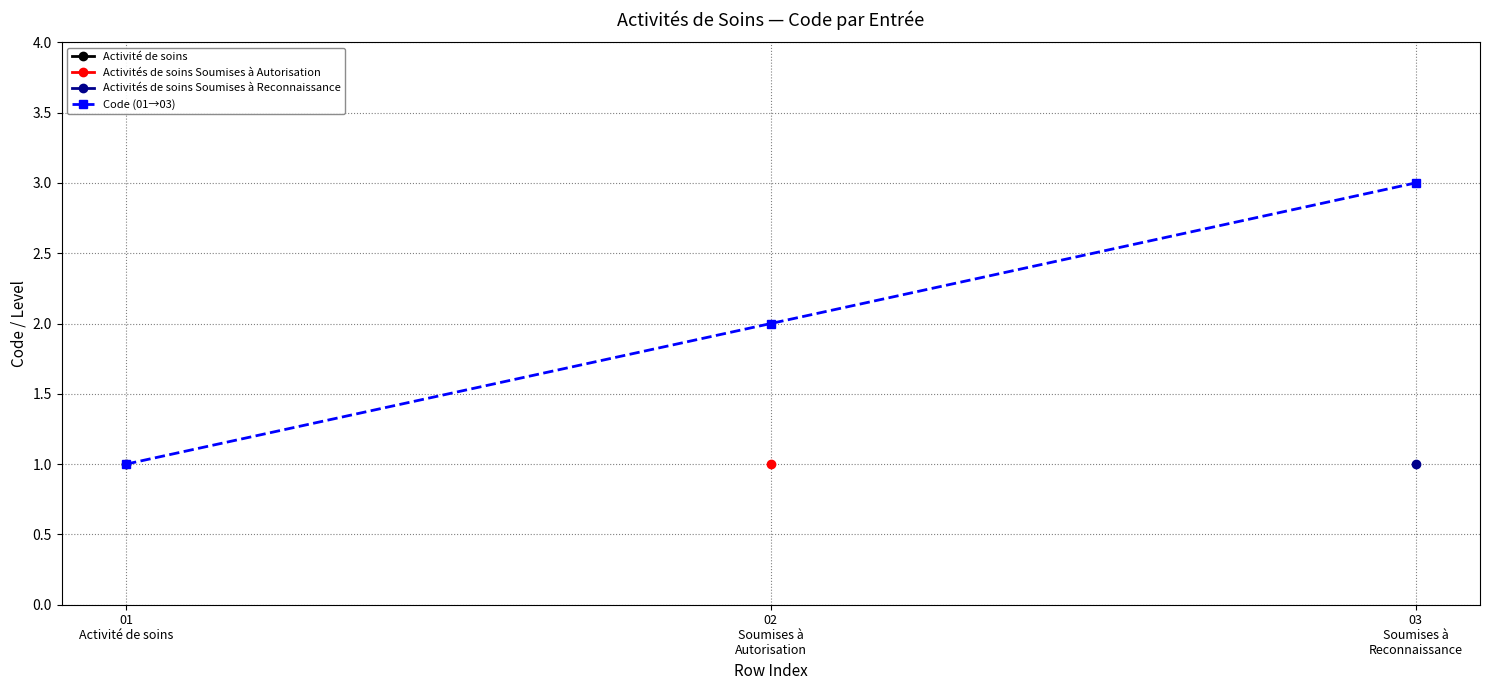

Reading left to right, list all the values displayed in this chart.

01
Activité de soins=1	02
Soumises à
Autorisation=2	03
Soumises à
Reconnaissance=3